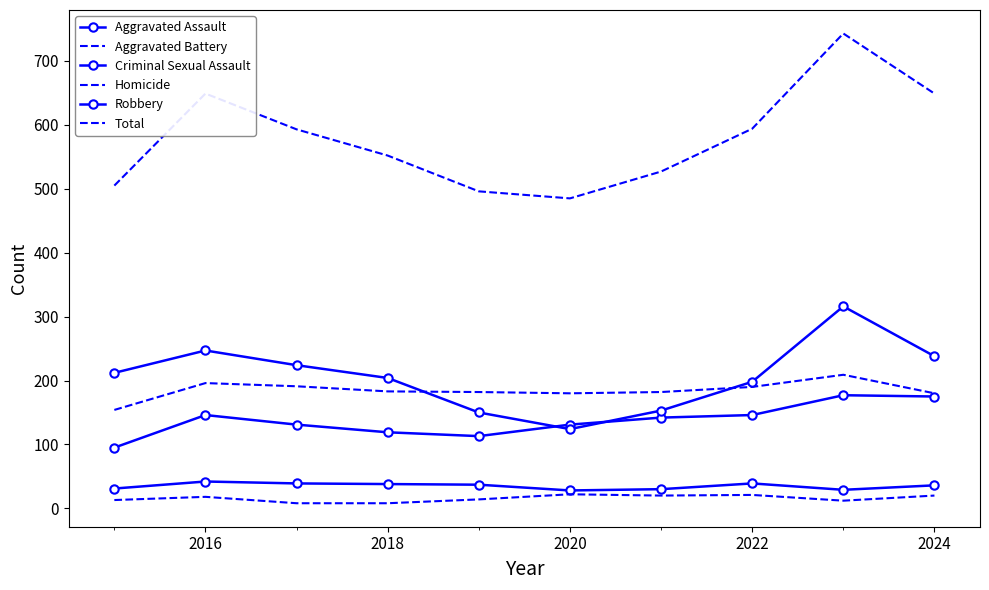

In Robbery, how many points are higher than both neighbors (excluding endpoints)?

2